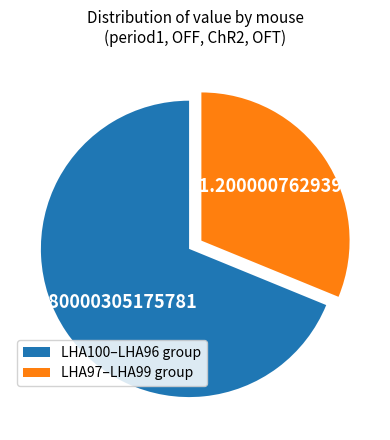

Which category has the biggest portion of the pie?

LHA100–LHA96 group